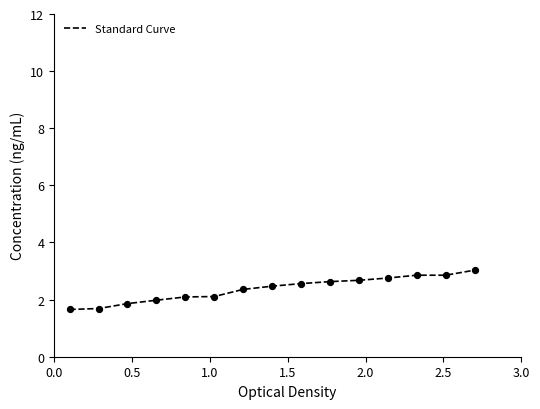

What is the difference between the maximum and minimum values?

1.4